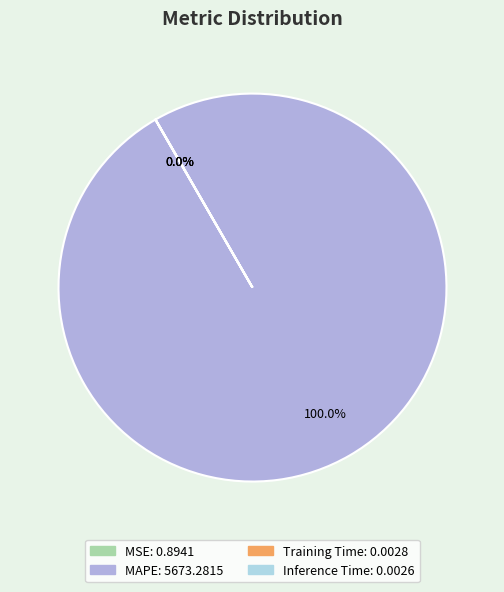

Does any single category account for the majority?

Yes